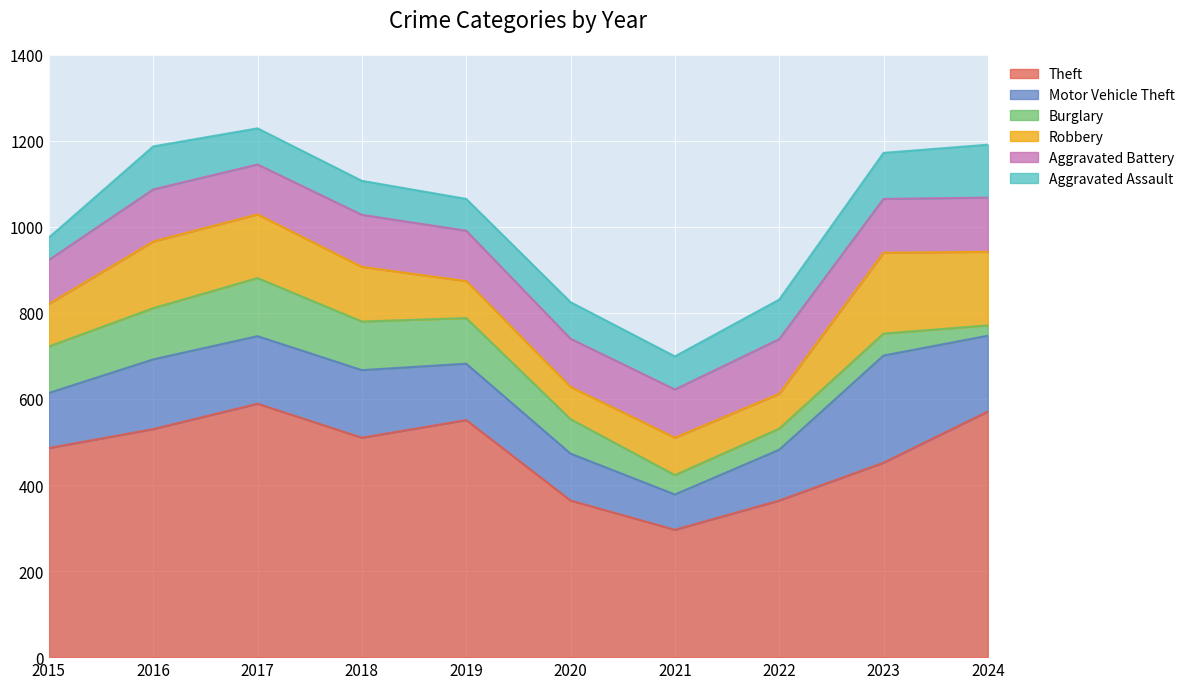

At which label does Theft first exceed 510?

2016